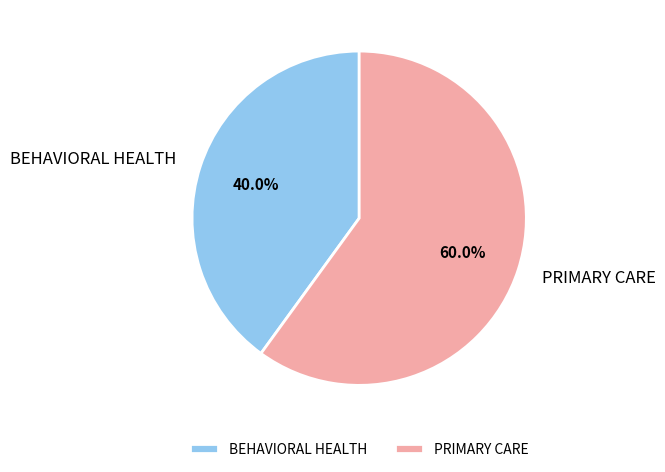

Which category has the smallest portion of the pie?

BEHAVIORAL HEALTH